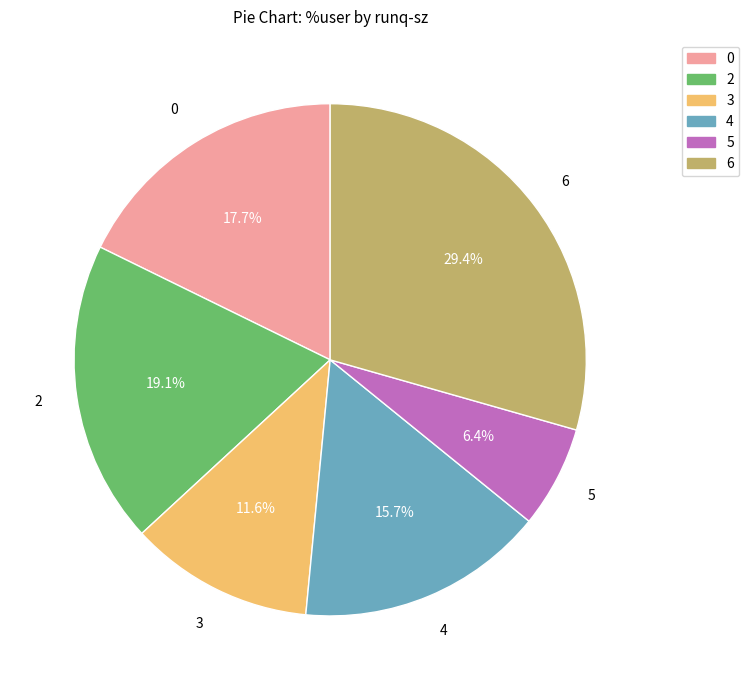

Which slice is the largest?

6